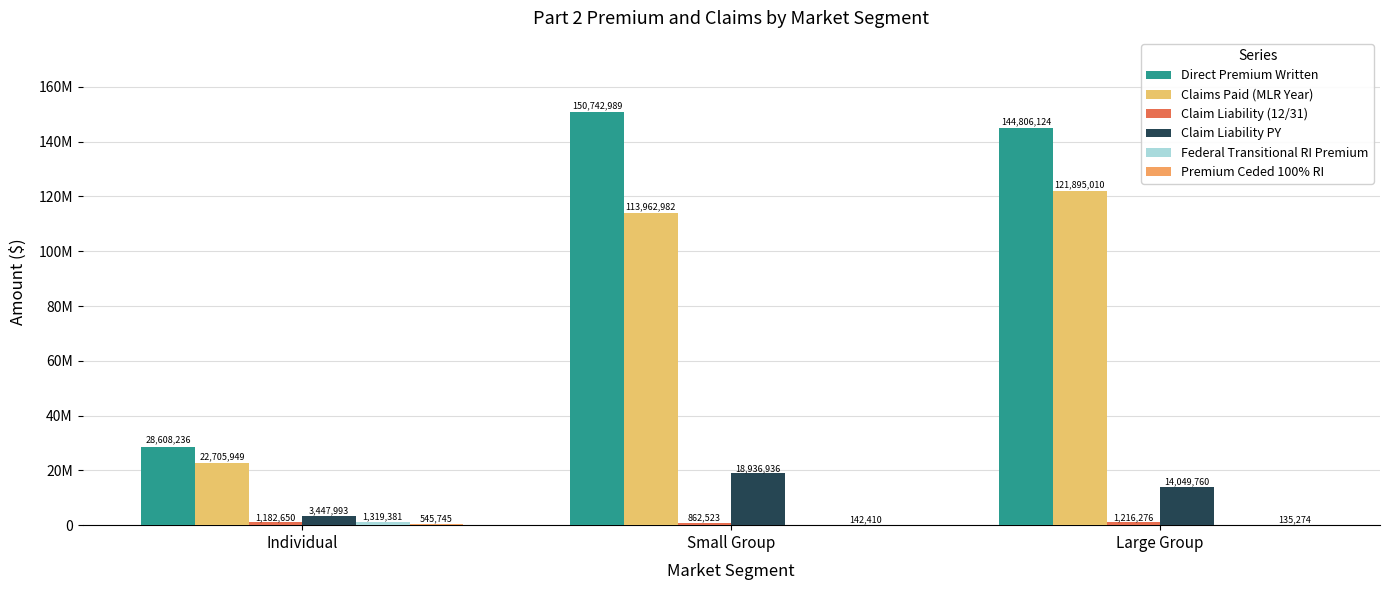

Reading left to right, what are all the values shown in this chart?

Direct Premium Written: 28608236	150742989	144806124
Claims Paid (MLR Year): 22705949	113962982	121895010
Claim Liability (12/31): 1182650	862523	1216276
Claim Liability PY: 3447993	18936936	14049760
Federal Transitional RI Premium: 1319381	0	0
Premium Ceded 100% RI: 545745	142410	135274